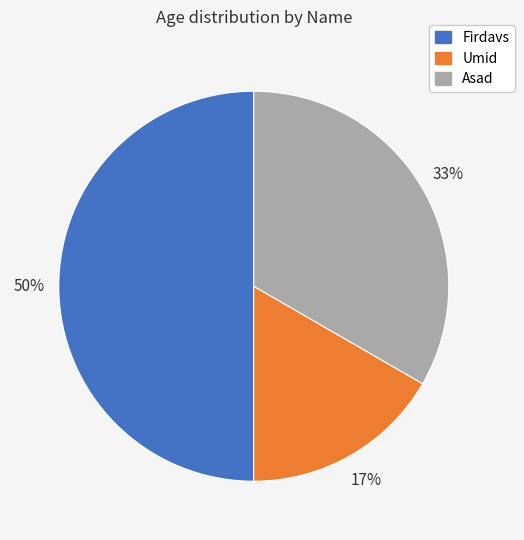

Combined, do Umid and Firdavs account for over 50%?

Yes